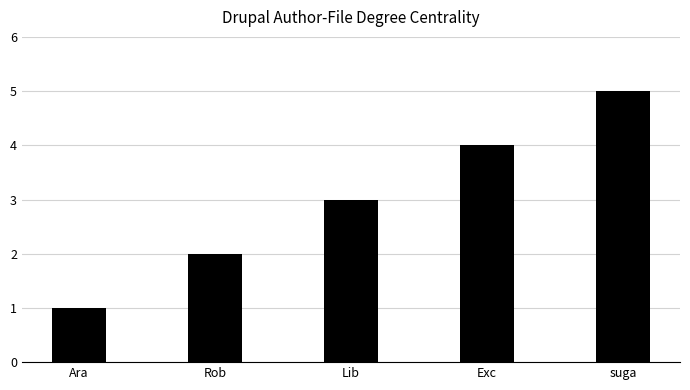

Reading right to left, extract all data points from this chart.

5	4	3	2	1